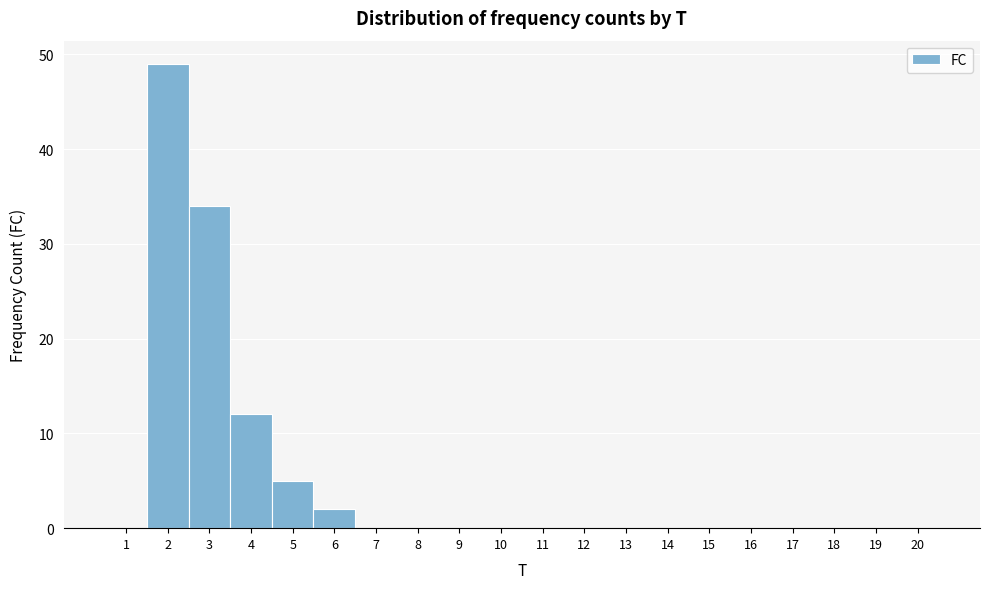

Reading left to right, list every bar in this chart as the range it spans on the x-axis followed by its height. The values are not printed on the chart, so give them approximately, as read against the axis.

0.5 to 1.5: 0
1.5 to 2.5: 49
2.5 to 3.5: 34
3.5 to 4.5: 12
4.5 to 5.5: 5
5.5 to 6.5: 2
6.5 to 7.5: 0
7.5 to 8.5: 0
8.5 to 9.5: 0
9.5 to 10.5: 0
10.5 to 11.5: 0
11.5 to 12.5: 0
12.5 to 13.5: 0
13.5 to 14.5: 0
14.5 to 15.5: 0
15.5 to 16.5: 0
16.5 to 17.5: 0
17.5 to 18.5: 0
18.5 to 19.5: 0
19.5 to 20.5: 0